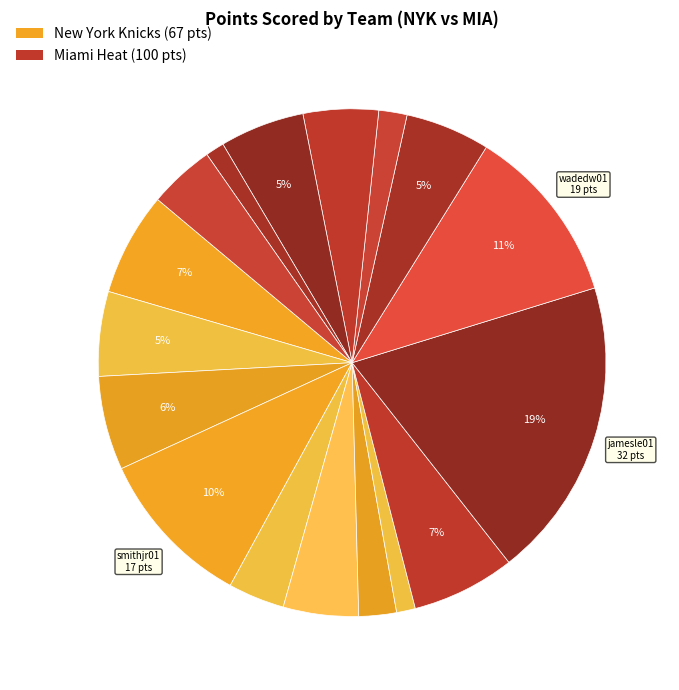

How many segments does this pie chart have?

17